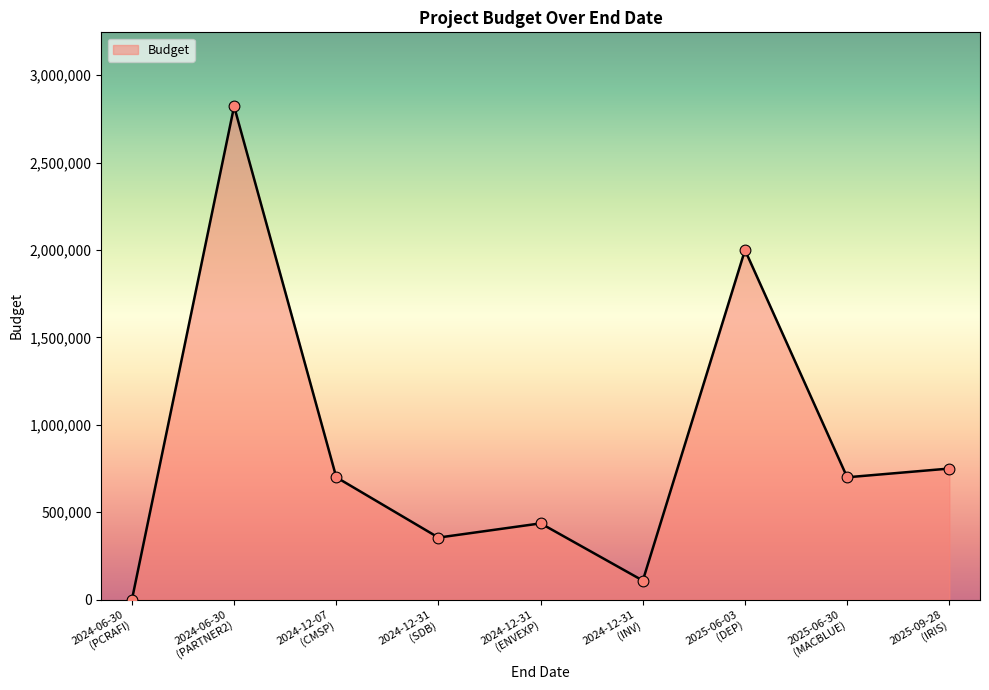

What is the difference between the maximum and minimum values?

2822202